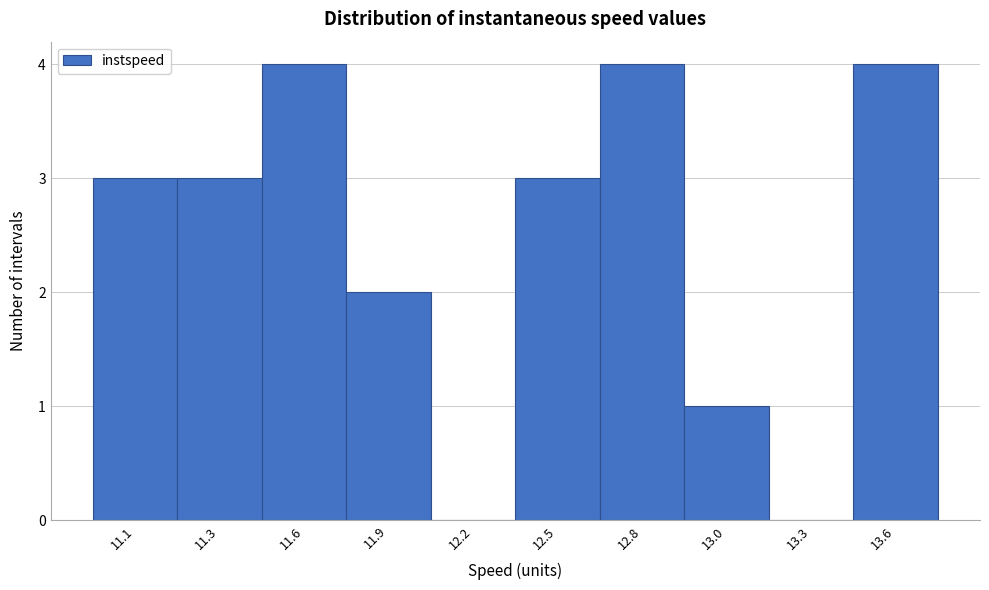

Reading left to right, list all the values displayed in this chart.

11.1=3	11.3=3	11.6=4	11.9=2	12.2=0	12.5=3	12.8=4	13.0=1	13.3=0	13.6=4